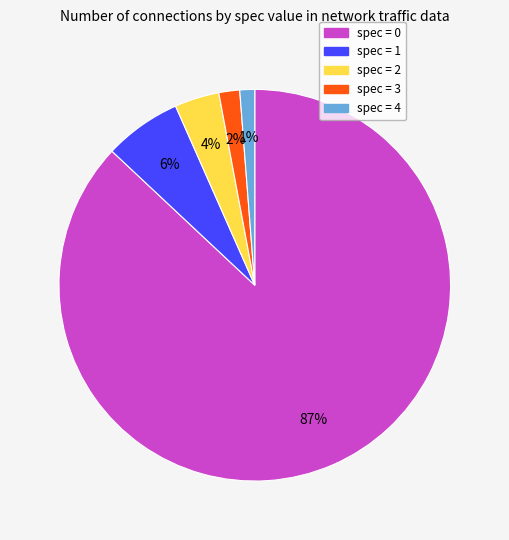

Count the number of slices in the pie.

5